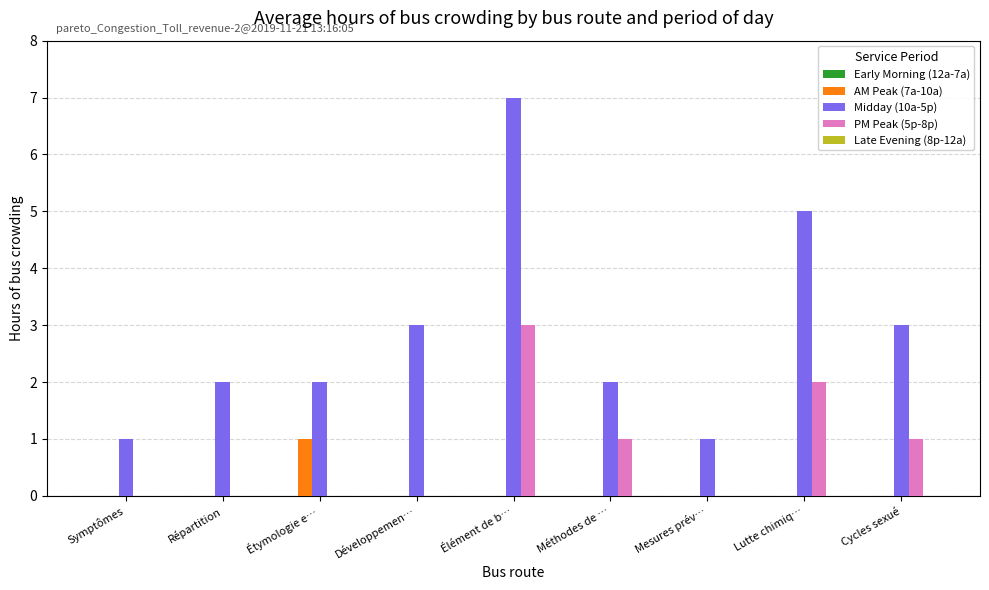

Is it true that PM Peak (5p-8p) equals 2 at Cycles sexué?

False